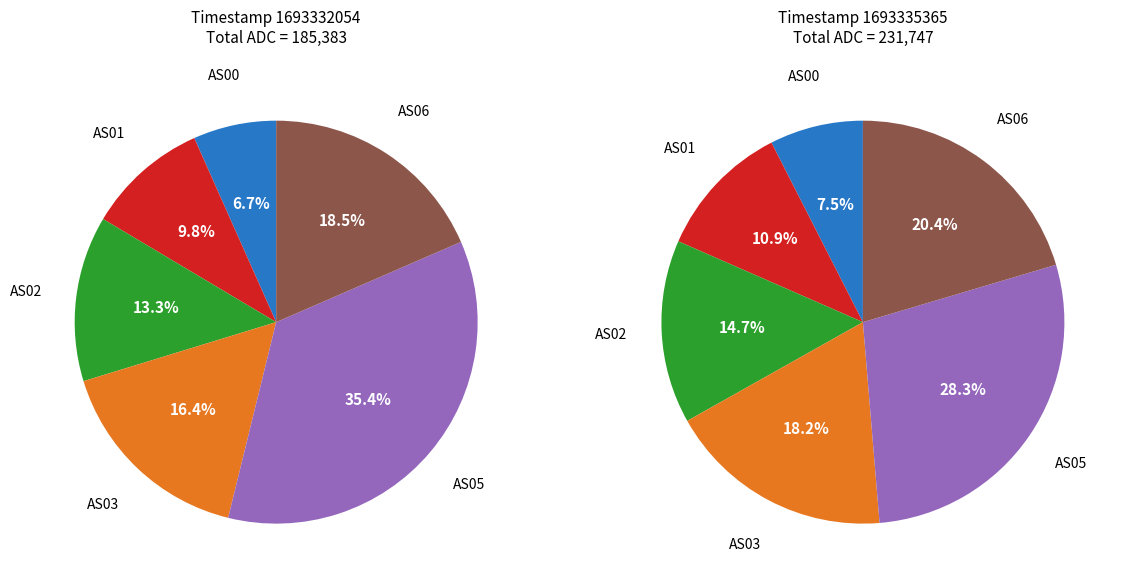

Which category has the smallest portion of the pie?

AS00